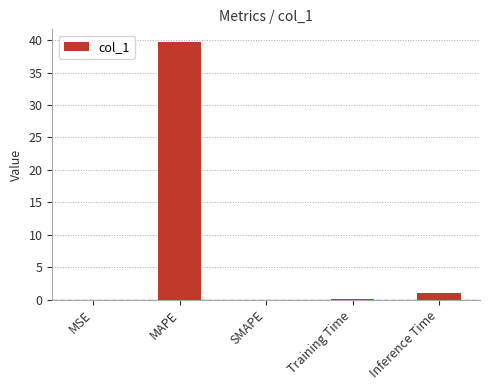

Which has a higher value, Training Time or Inference Time?

Inference Time